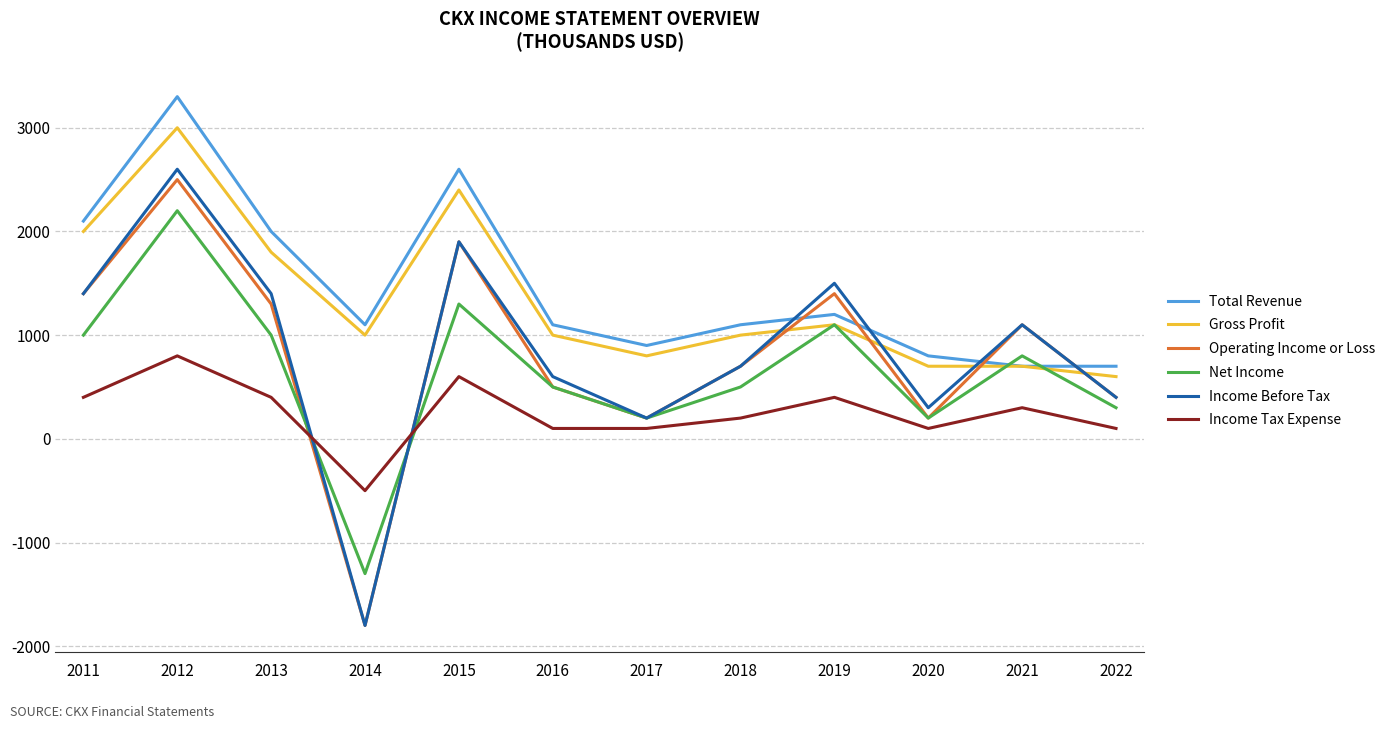

Reading left to right, list all the values displayed in this chart.

Total Revenue: 2100	3300	2000	1100	2600	1100	900	1100	1200	800	700	700
Gross Profit: 2000	3000	1800	1000	2400	1000	800	1000	1100	700	700	600
Operating Income or Loss: 1400	2500	1300	-1800	1900	500	200	700	1400	200	1100	400
Net Income: 1000	2200	1000	-1300	1300	500	200	500	1100	200	800	300
Income Before Tax: 1400	2600	1400	-1800	1900	600	200	700	1500	300	1100	400
Income Tax Expense: 400	800	400	-500	600	100	100	200	400	100	300	100